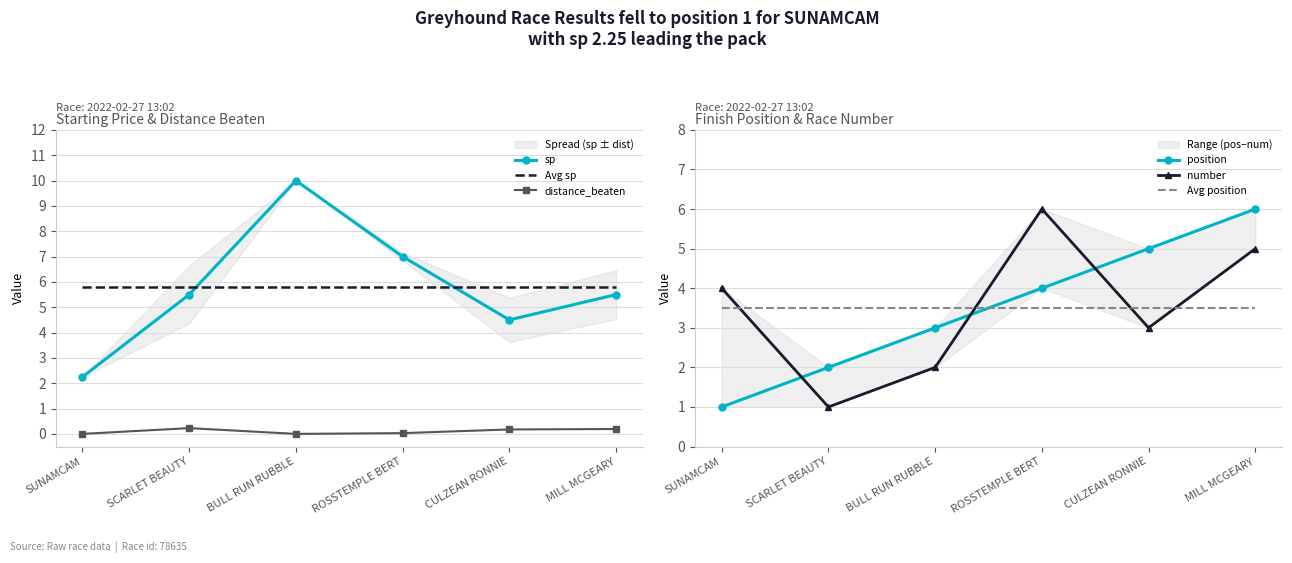

The value of number at SUNAMCAM is 2.4. True or false?

False